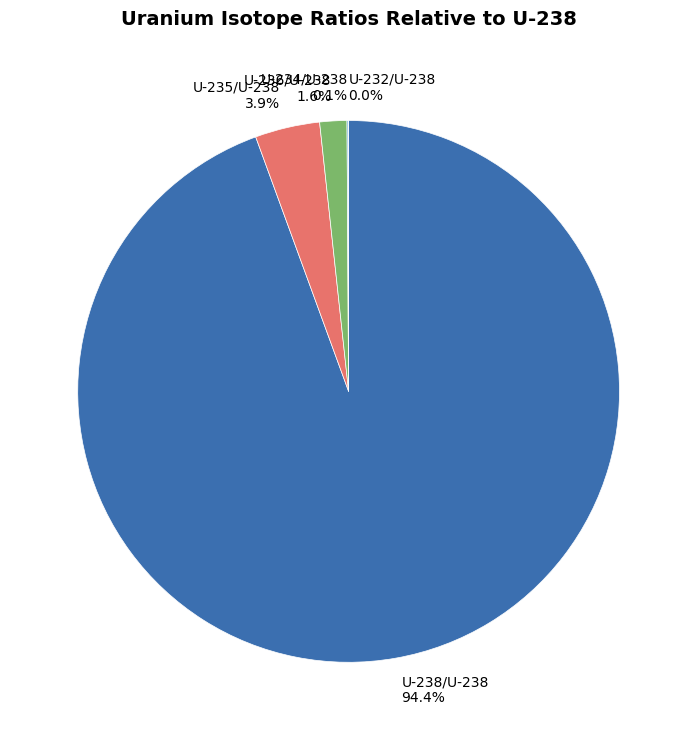

Rank the categories by value from lowest to highest.

U-232/U-238, U-234/U-238, U-236/U-238, U-235/U-238, U-238/U-238